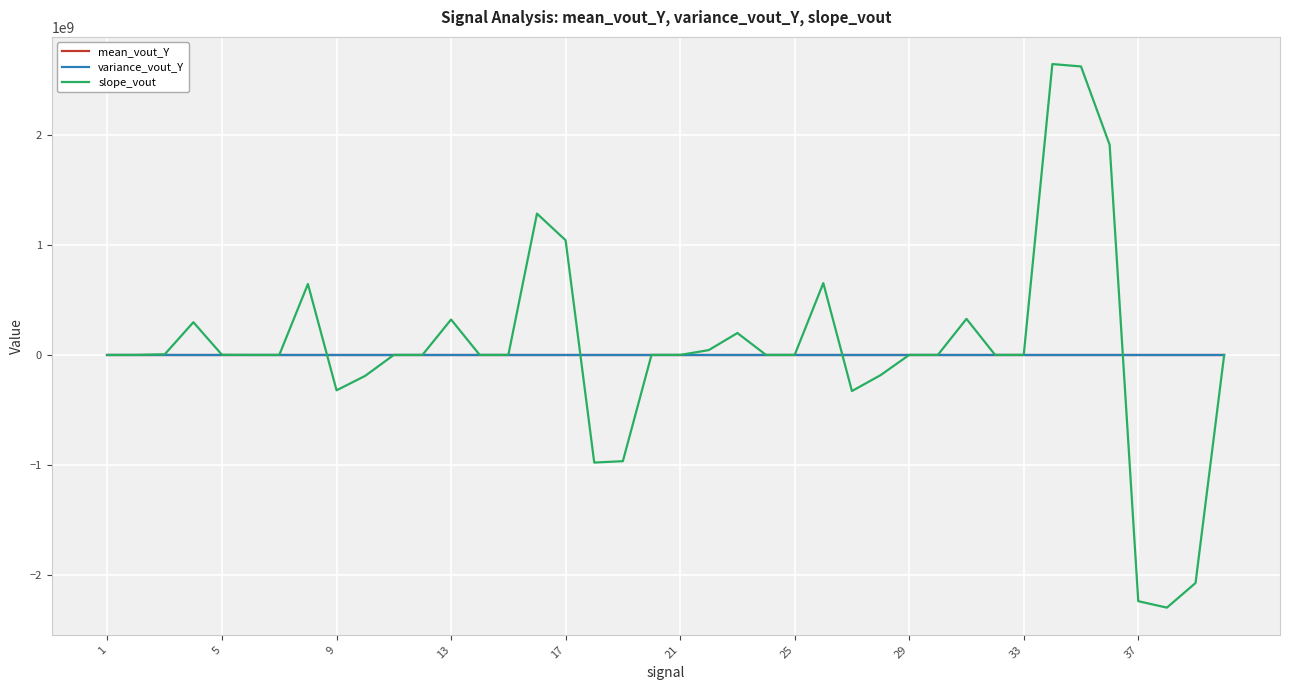

Which series has the largest range (max minus min)?

slope_vout